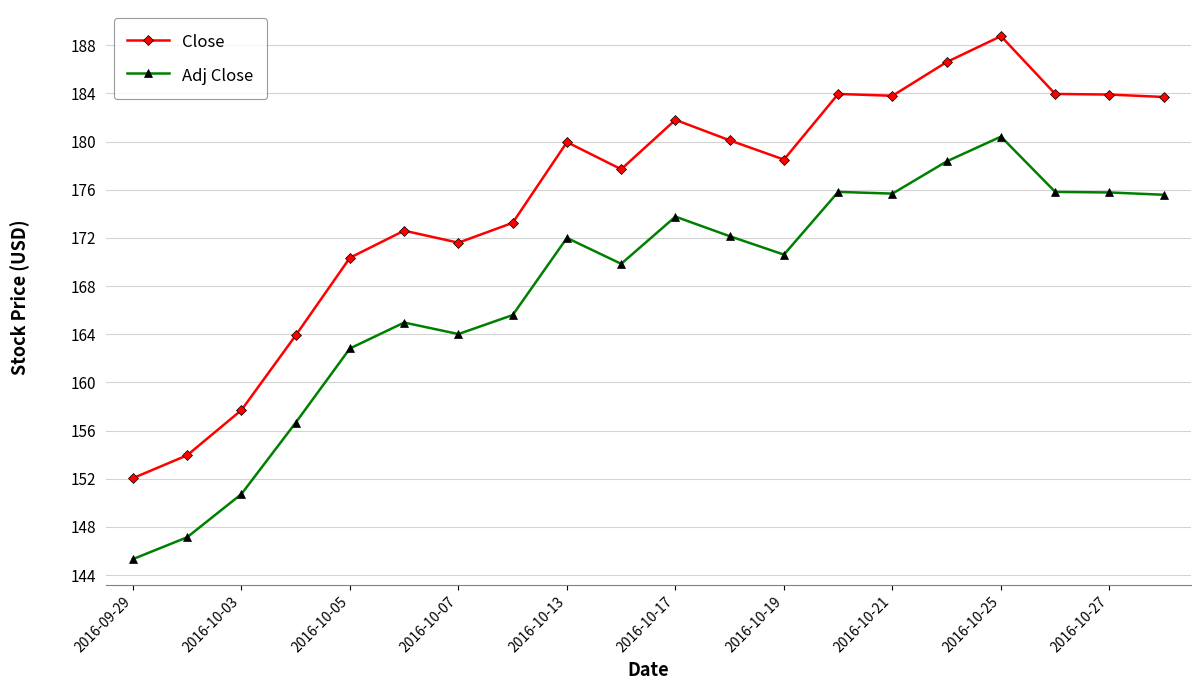

What is the average value of the Close series?

175.4